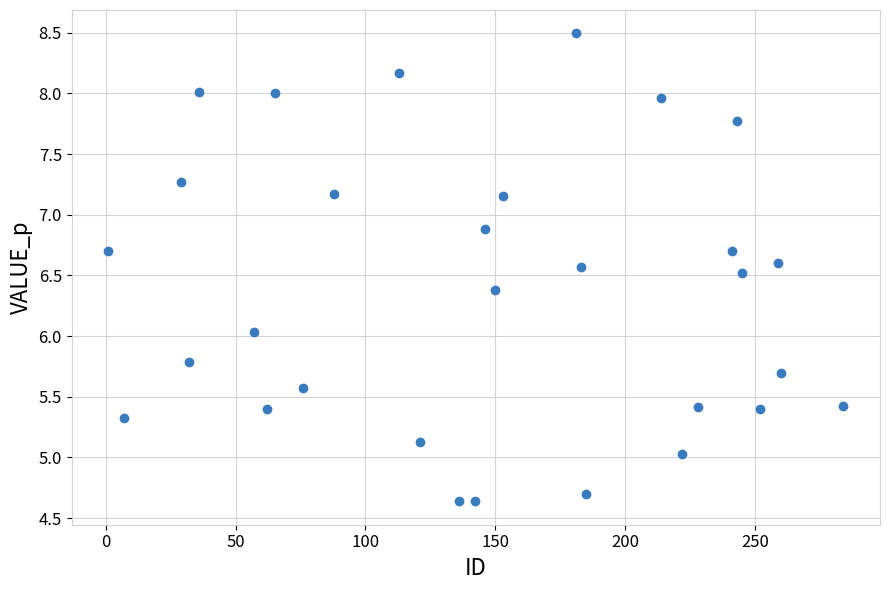

What is the range of X values (max minus min)?

283.0